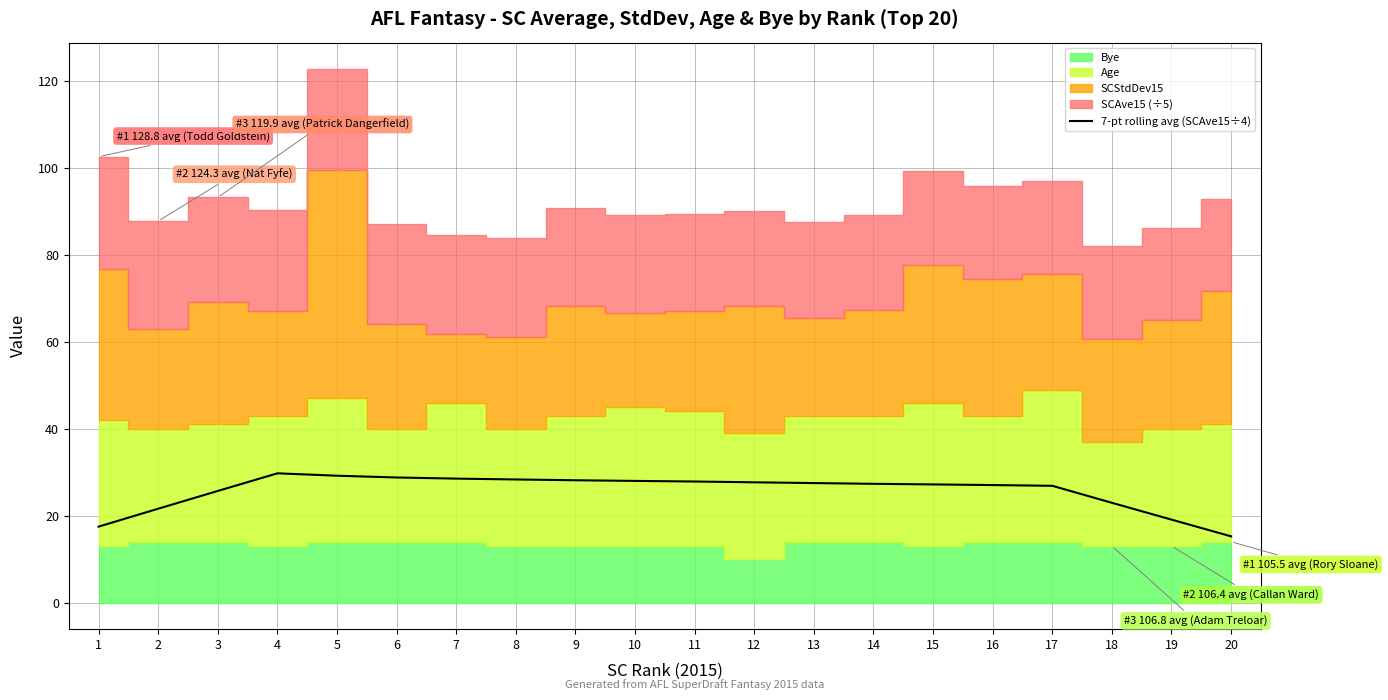

Reading left to right, what are all the values shown in this chart?

1=17.5	2=21.6	3=25.7	4=29.7	5=29.2	6=28.8	7=28.5	8=28.3	9=28.1	10=28.0	11=27.9	12=27.7	13=27.5	14=27.3	15=27.2	16=27.0	17=26.9	18=23.0	19=19.1	20=15.2